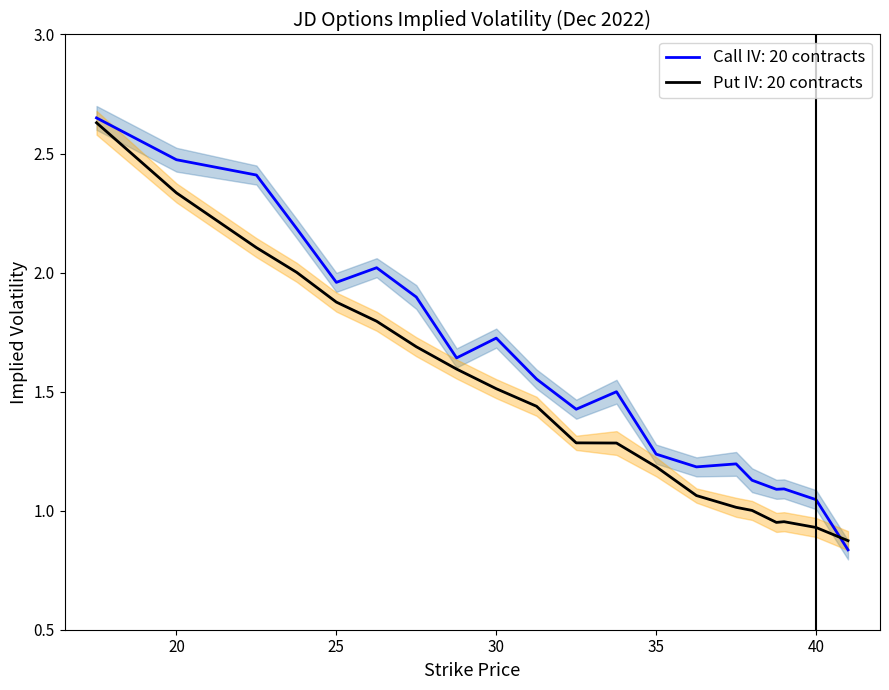

Which series has the largest range (max minus min)?

Call IV